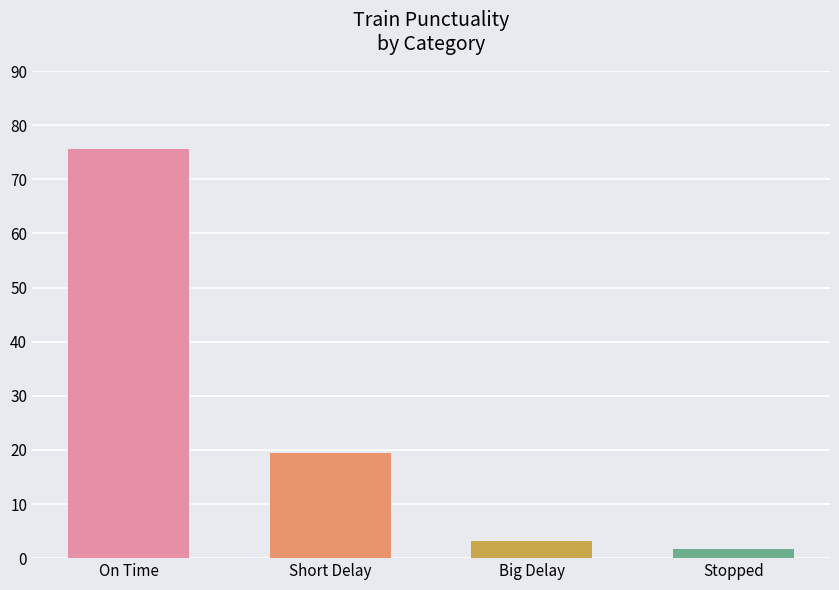

Which category has the highest value across all series?

On Time